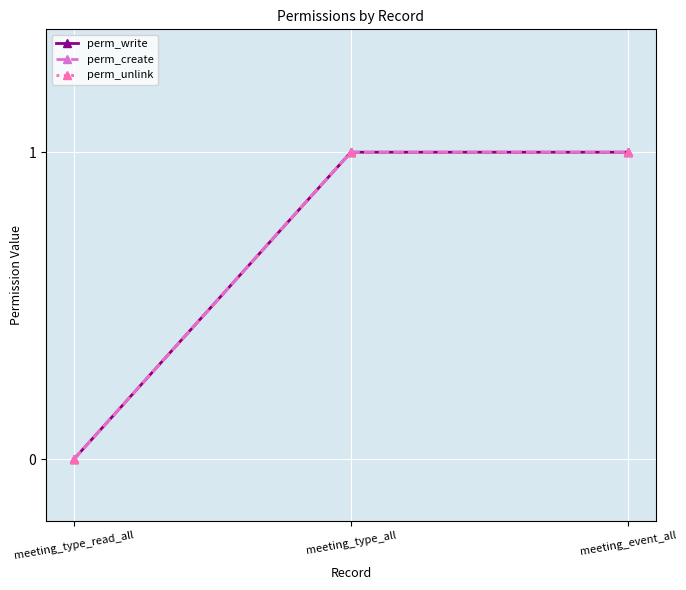

What is the sum of all perm_unlink values?

2